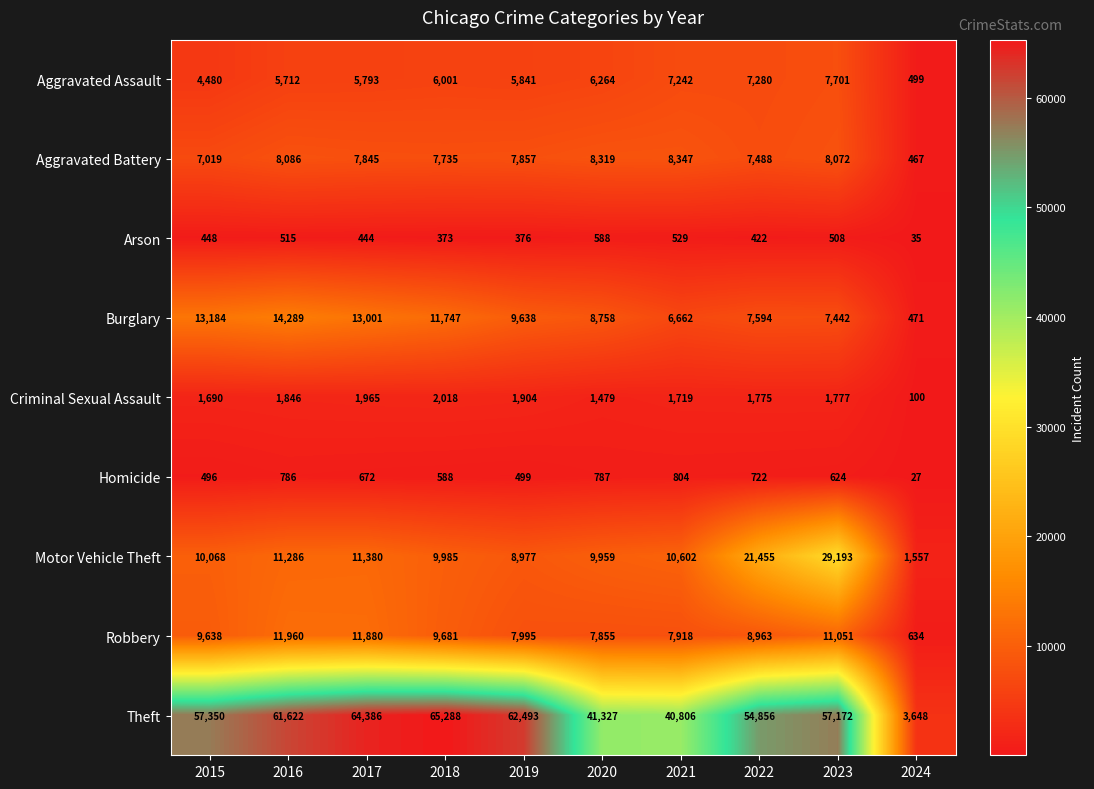

List the series in order of their peak value, lowest first.

Arson, Homicide, Criminal Sexual Assault, Aggravated Assault, Aggravated Battery, Robbery, Burglary, Motor Vehicle Theft, Theft